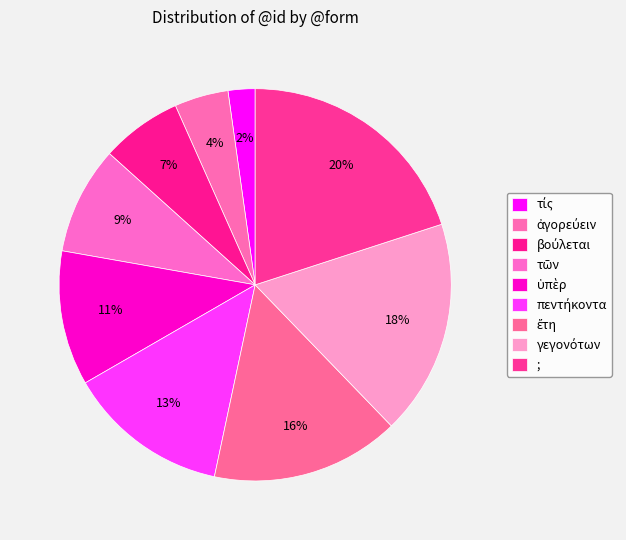

What percentage is the ; slice, to the nearest percent?

20%